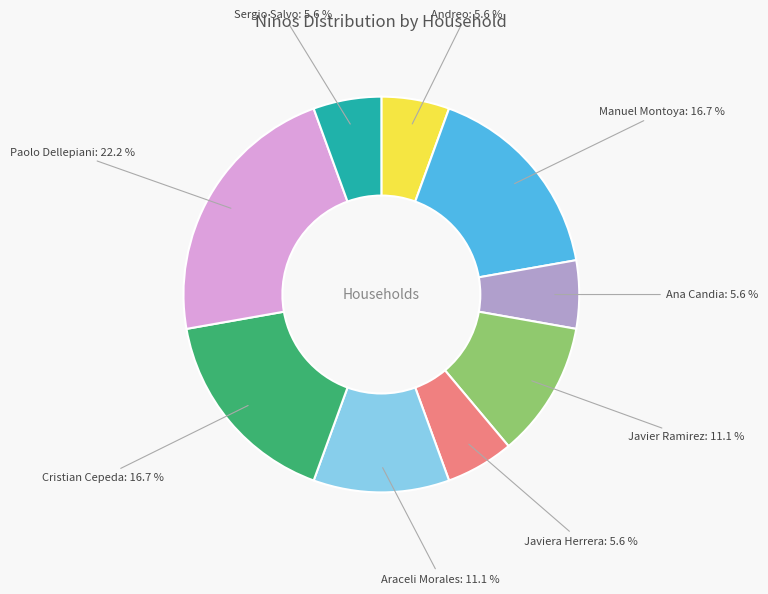

Does any single category account for the majority?

No